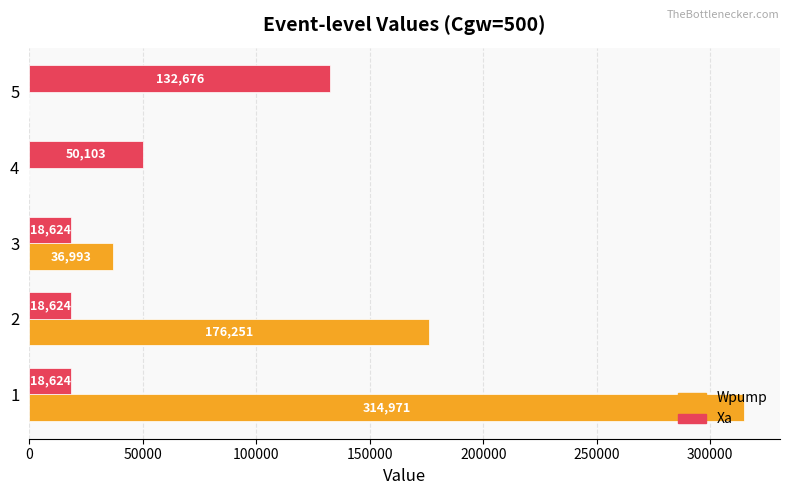

Is it true that Wpump equals 0.0 at 5?

True